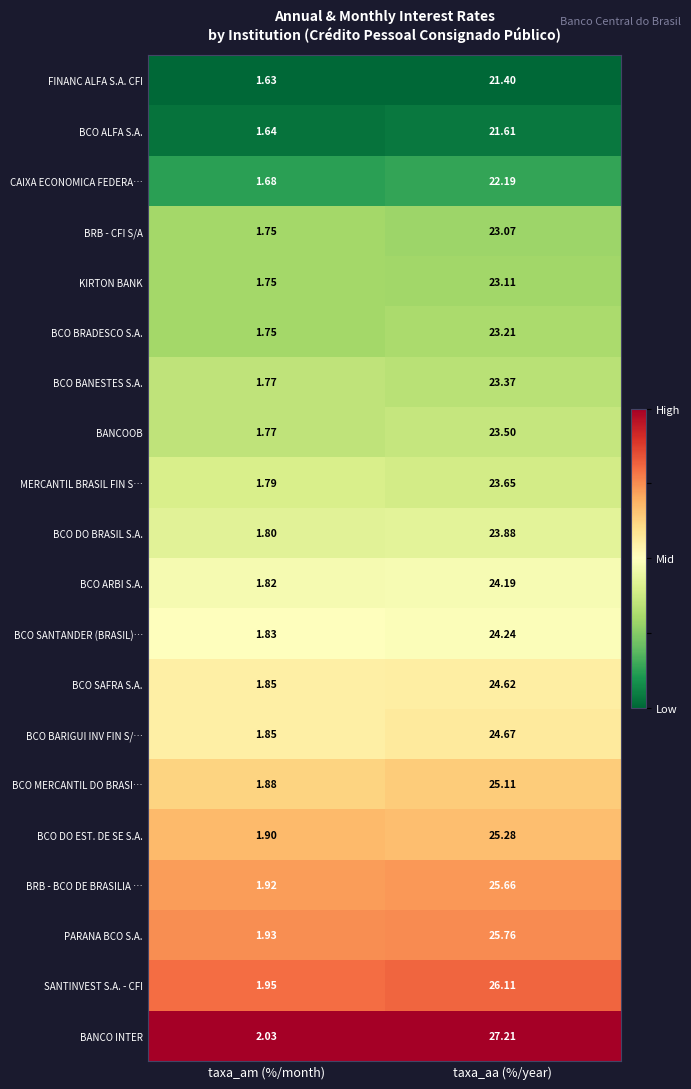

Which series has the largest range (max minus min)?

BANCO INTER